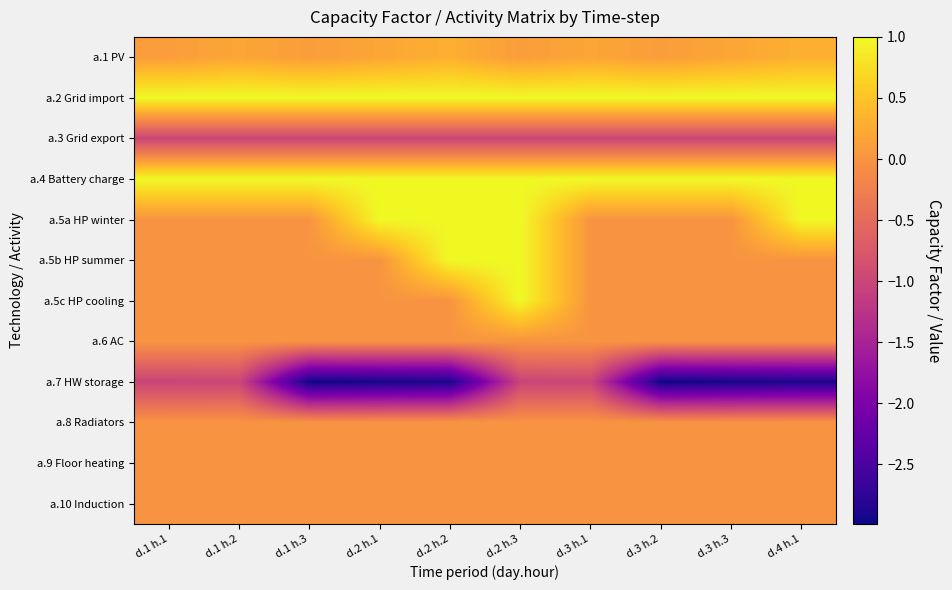

Between d.1 h.2 and d.3 h.1, which is larger?

d.1 h.2